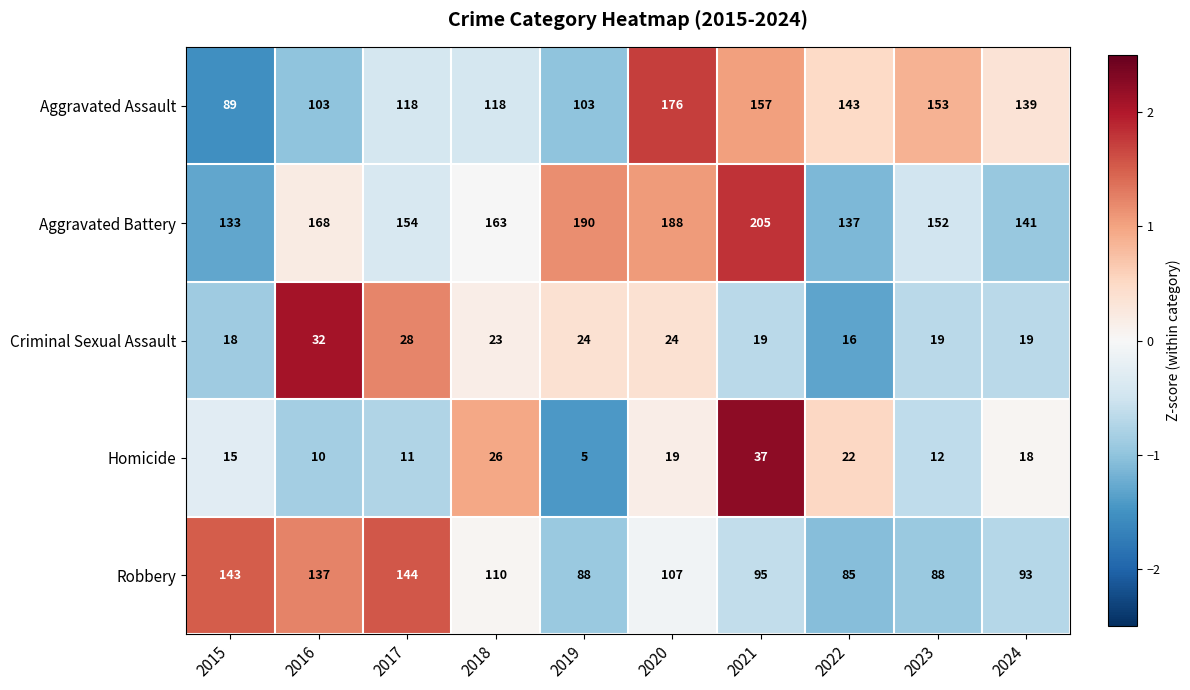

Which series changed the most between 2015 and 2021?

Aggravated Battery